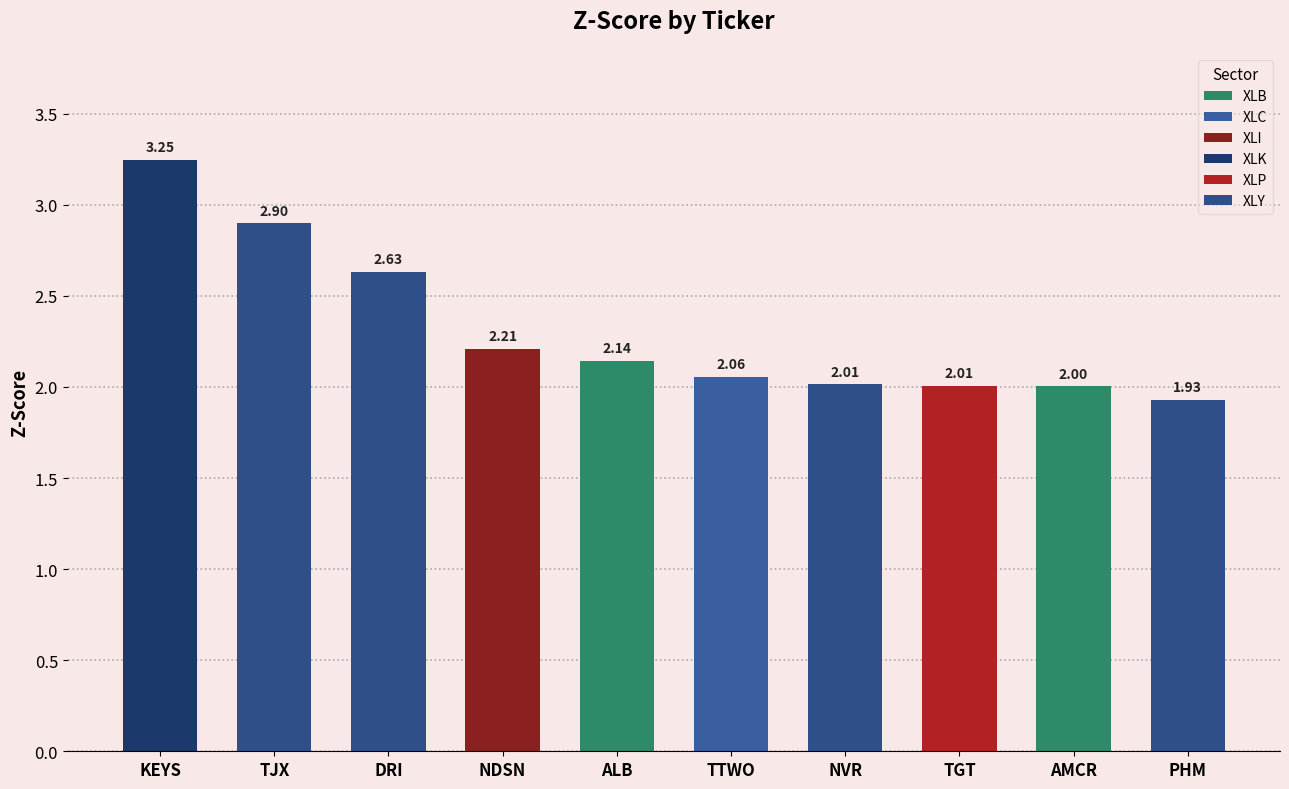

What is the label of the 1st bar from the right?

PHM